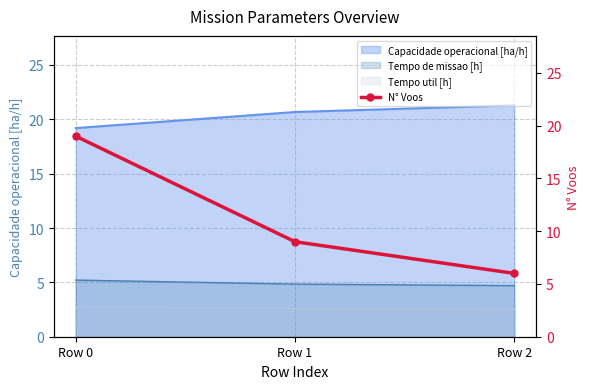

The value at Row 0 is 11. True or false?

False